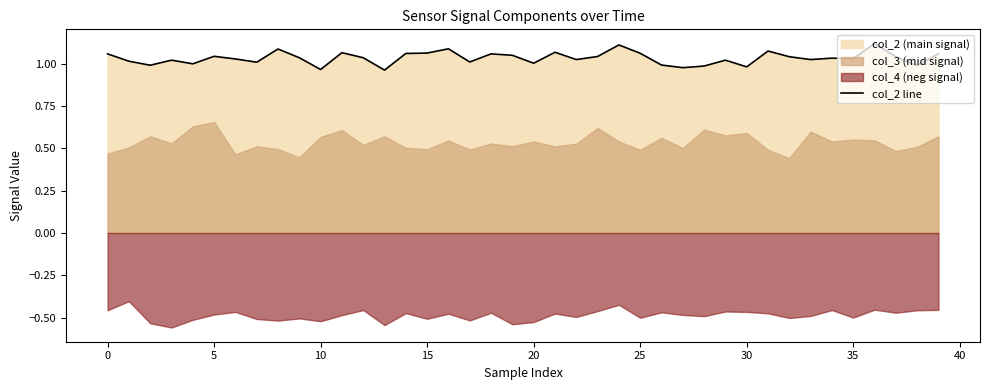

Does the chart display data point markers on the line(s)?

No